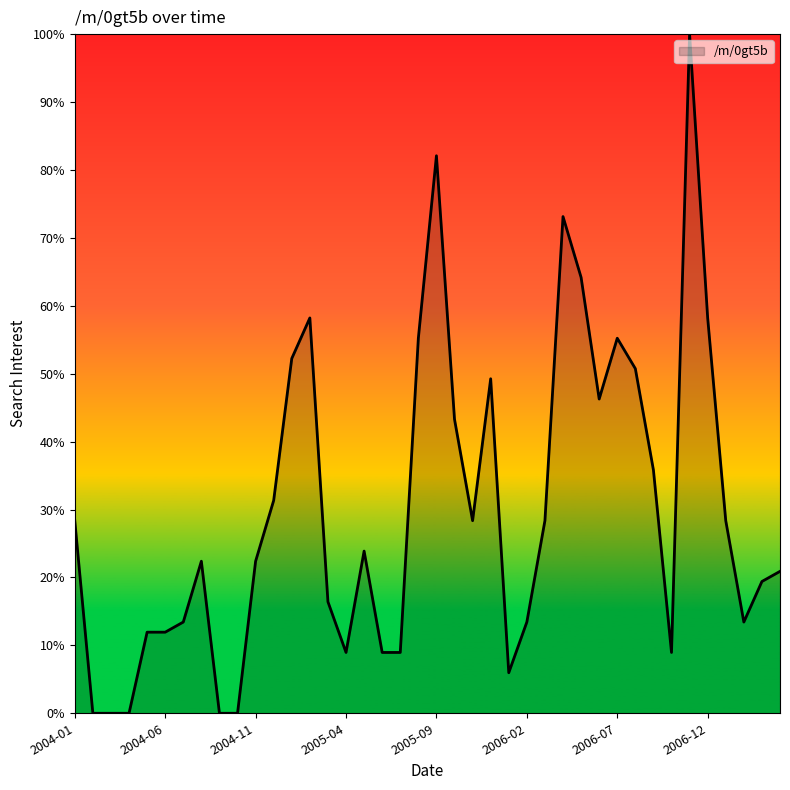

Reading left to right, extract all data points from this chart.

28.4	0.0	0.0	0.0	11.9	11.9	13.4	22.4	0.0	0.0	22.4	31.3	52.2	58.2	16.4	9.0	23.9	9.0	9.0	55.2	82.1	43.3	28.4	49.3	6.0	13.4	28.4	73.1	64.2	46.3	55.2	50.7	35.8	9.0	100.0	58.2	28.4	13.4	19.4	20.9